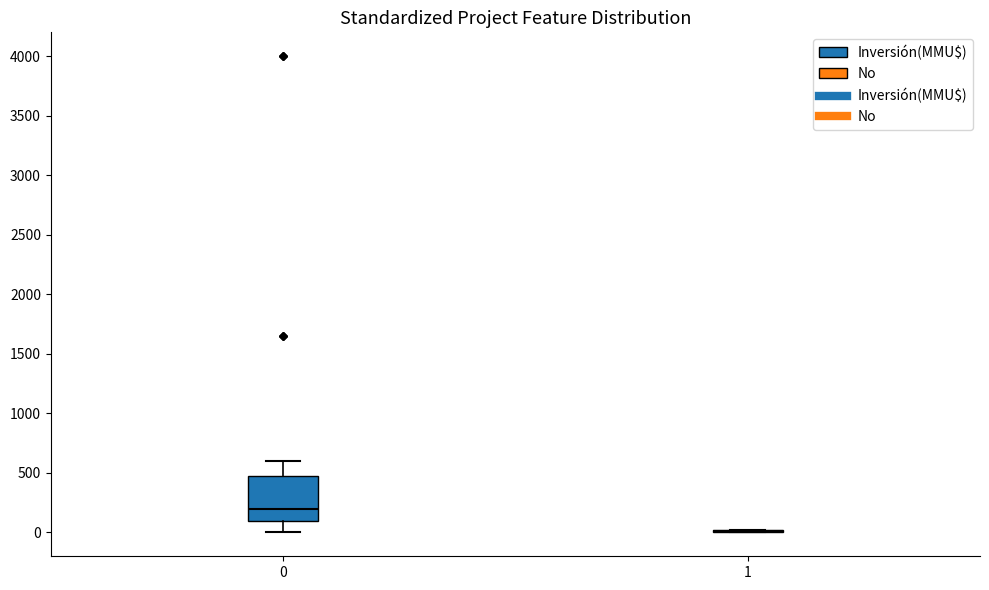

Reading left to right, transcribe this box plot: for each box, give where its median line is, the range the box spans, and where its two whiskers end, as read against the y-axis. The values are not printed on the chart, so give them approximately, as read against the axis.

0: median 200, box 100 to 450, whiskers 0 to 600
1: box collapsed to a line at 0, whiskers 0 to 0